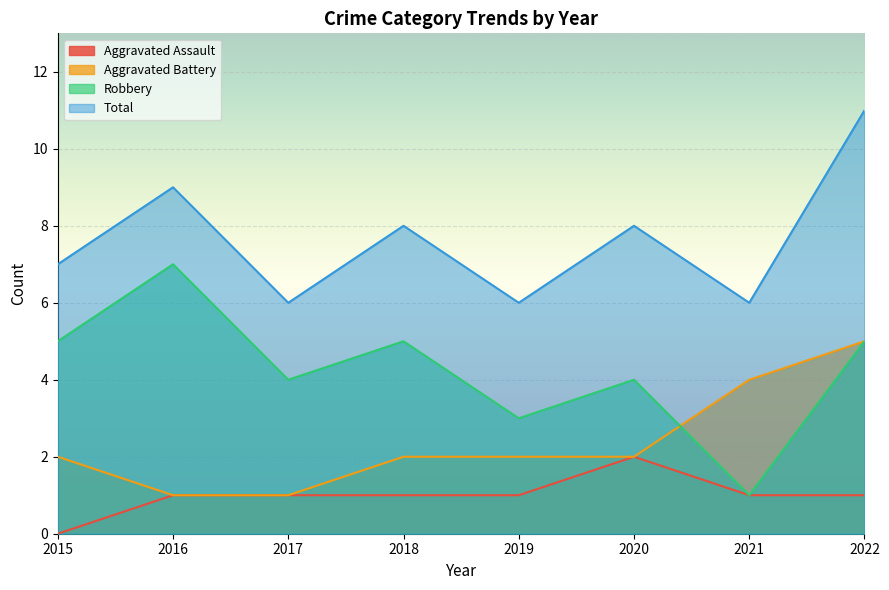

True or false: Aggravated Battery and Total cross at least once.

False